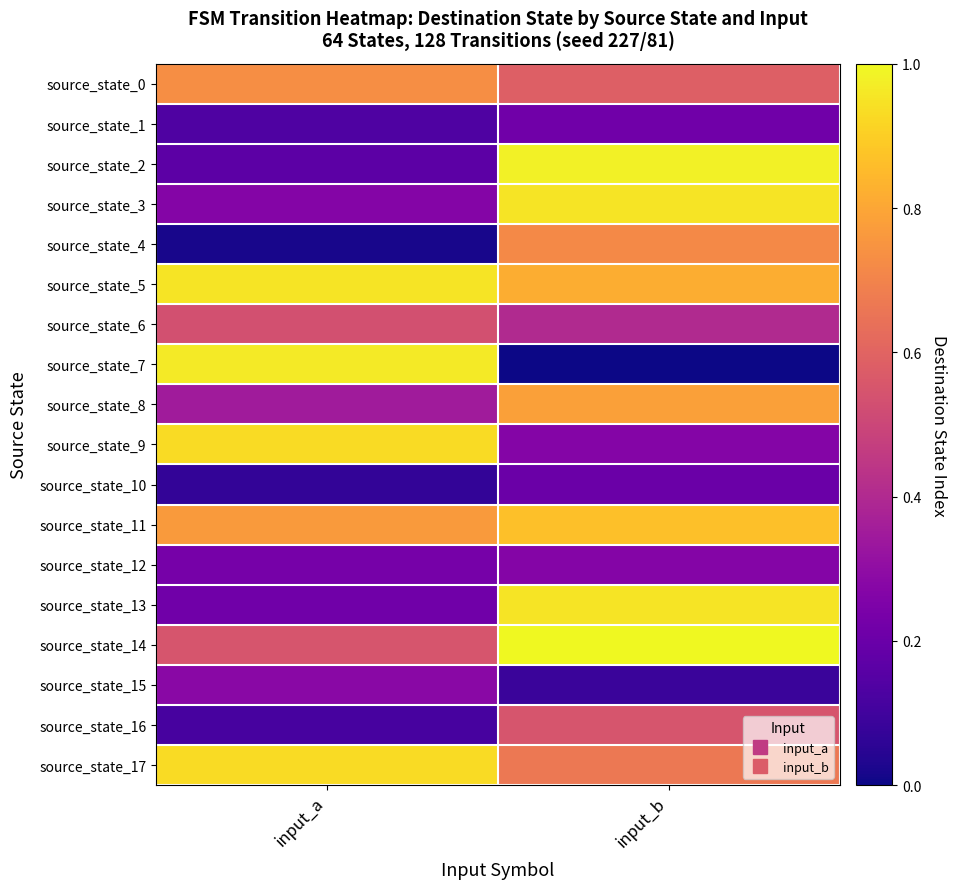

At which category is the sum across all series the highest?

input_b